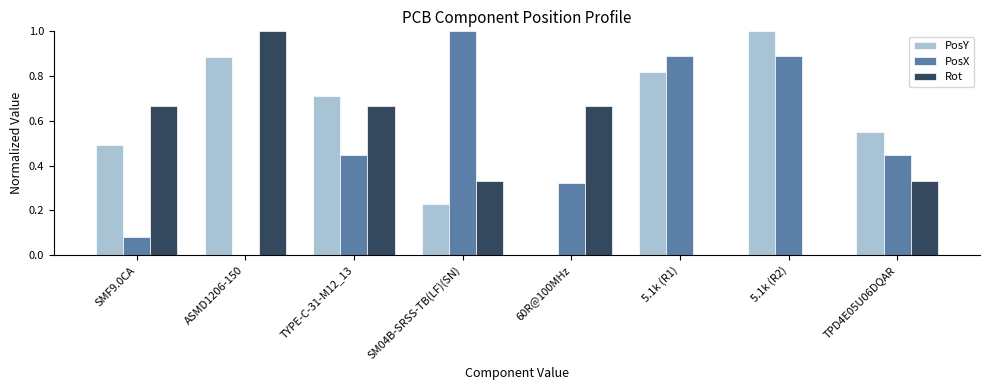

What value does the PosY series have at 5.1k (R2)?

1.0